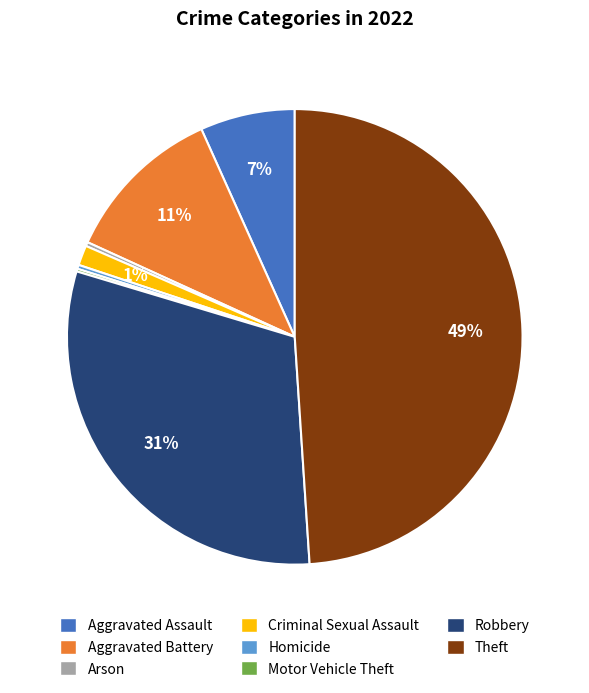

Is Aggravated Assault the majority of the pie?

No